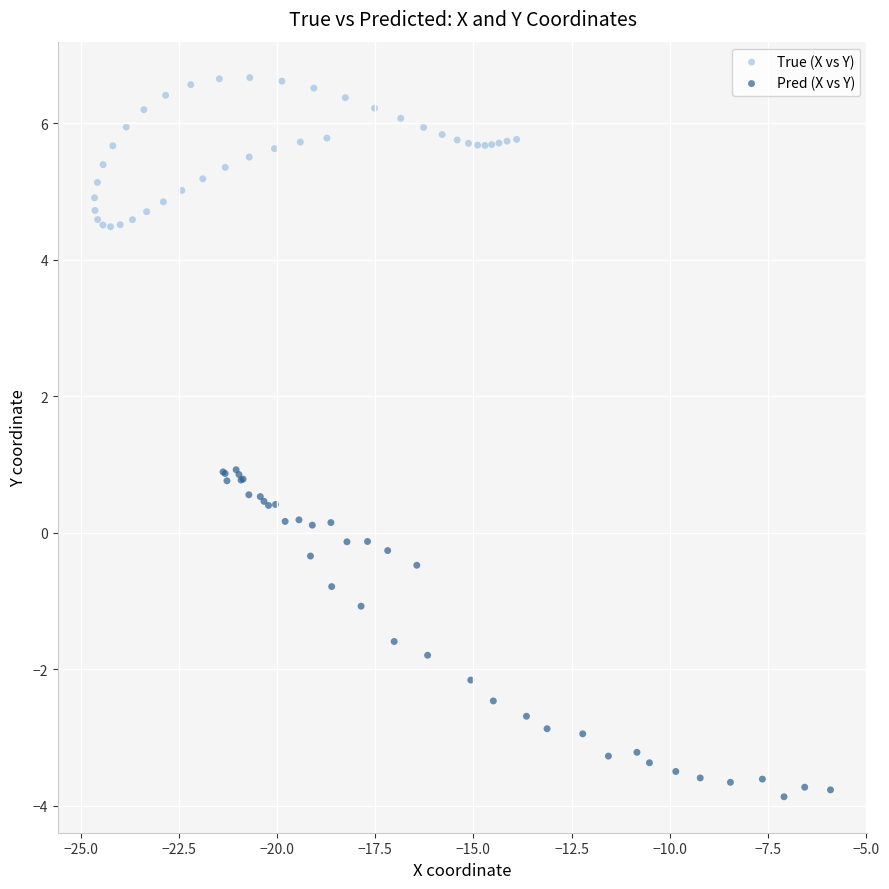

Which series reaches the maximum Y coordinate?

True (X vs Y)